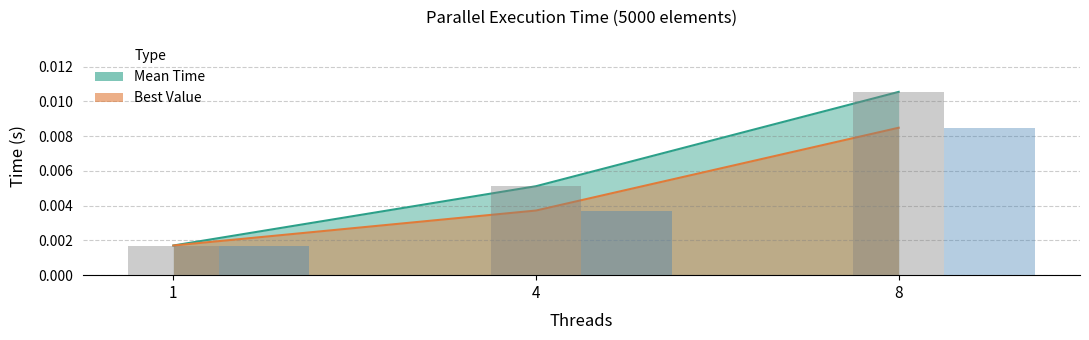

At 8, list the series in order from largest to smallest.

Mean, Best Value